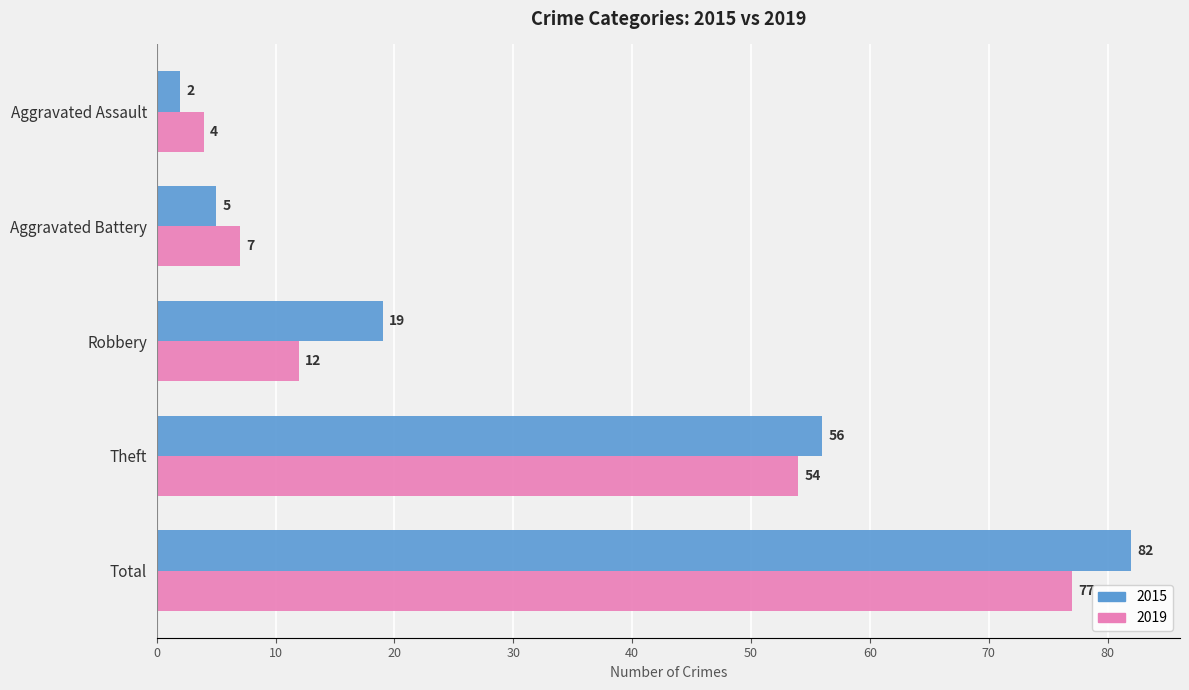

The 2015 series shows 36 at Theft. True or false?

False